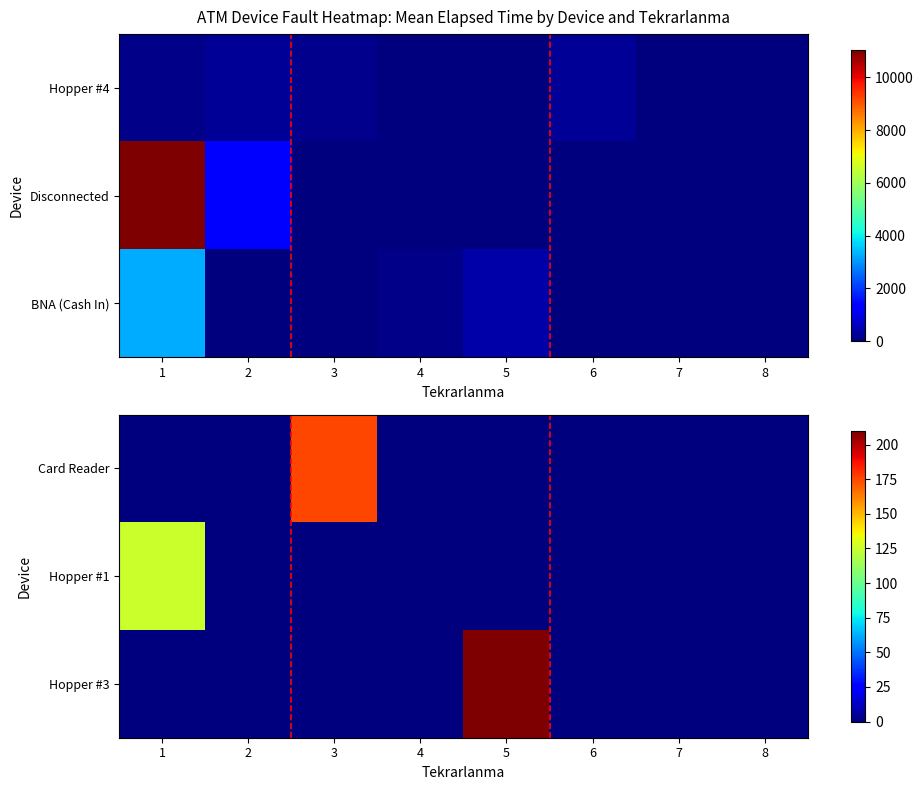

What is the average value of the Hopper #3 series?

26